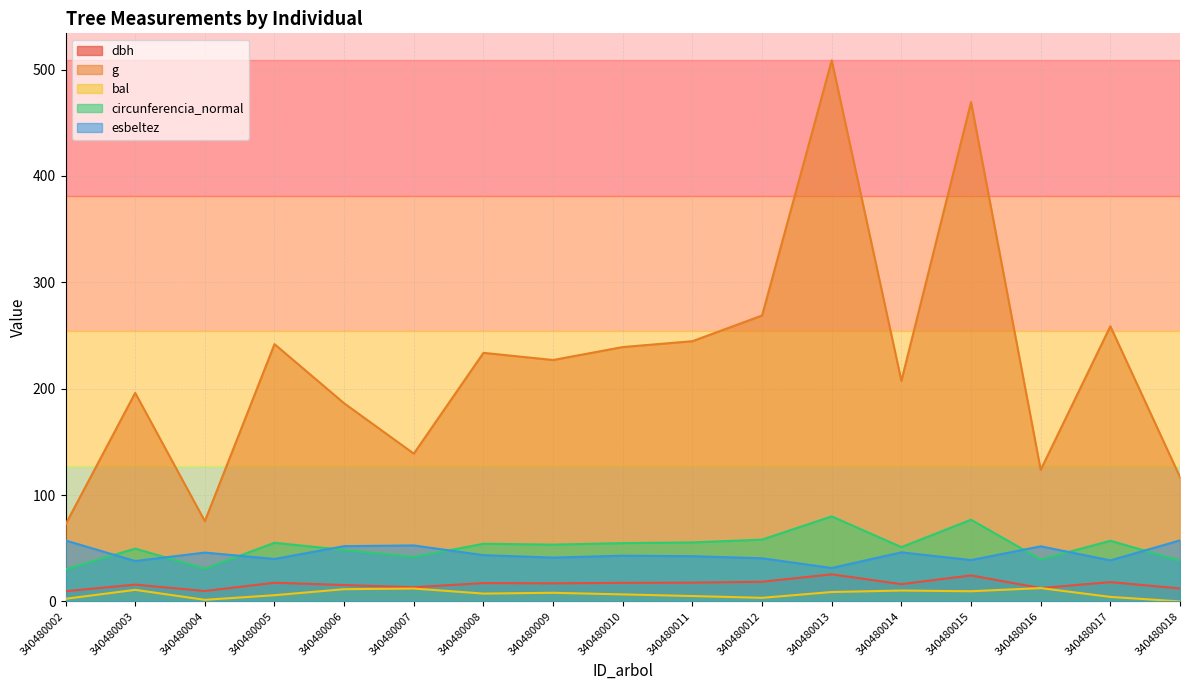

At which label is dbh closest to 17?

340480009